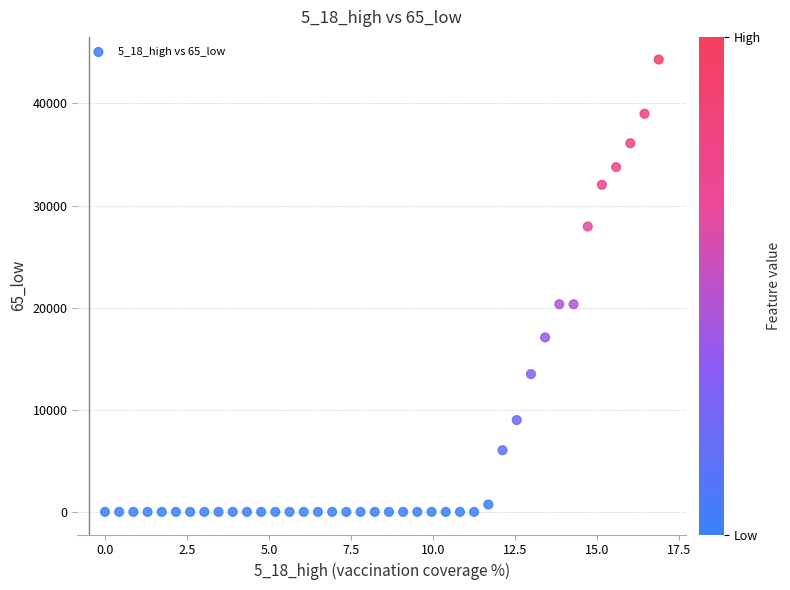

What is the range of X values (max minus min)?

16.9